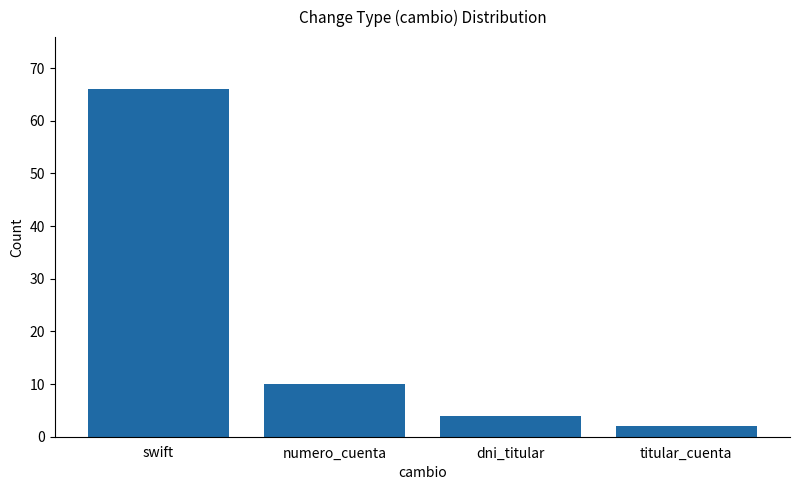

What is the minimum value shown in the chart?

2